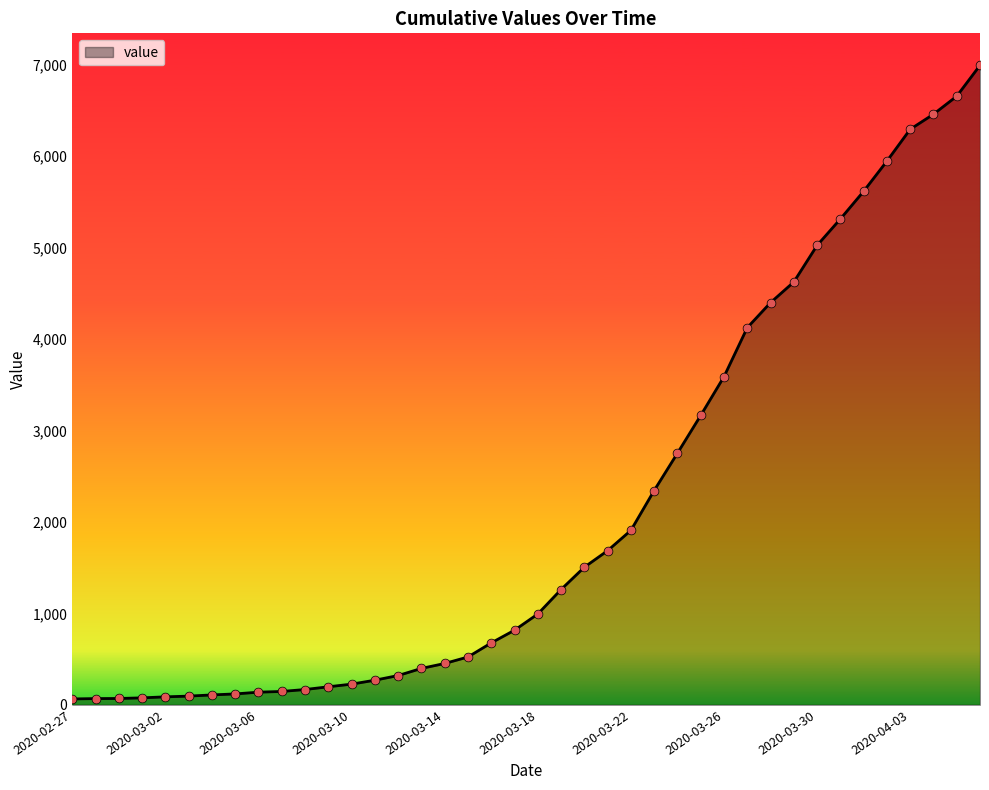

What is the maximum value shown in the chart?

6995